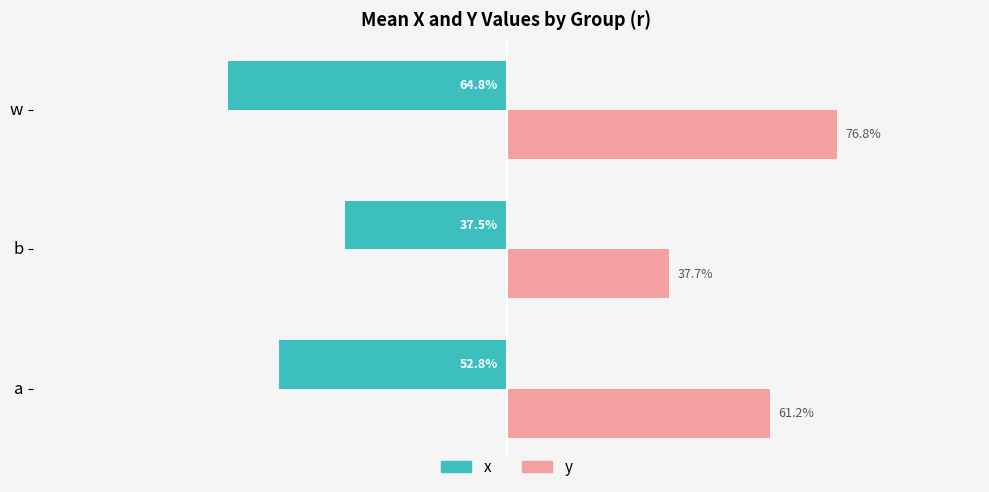

Which series has the largest total across all categories?

y